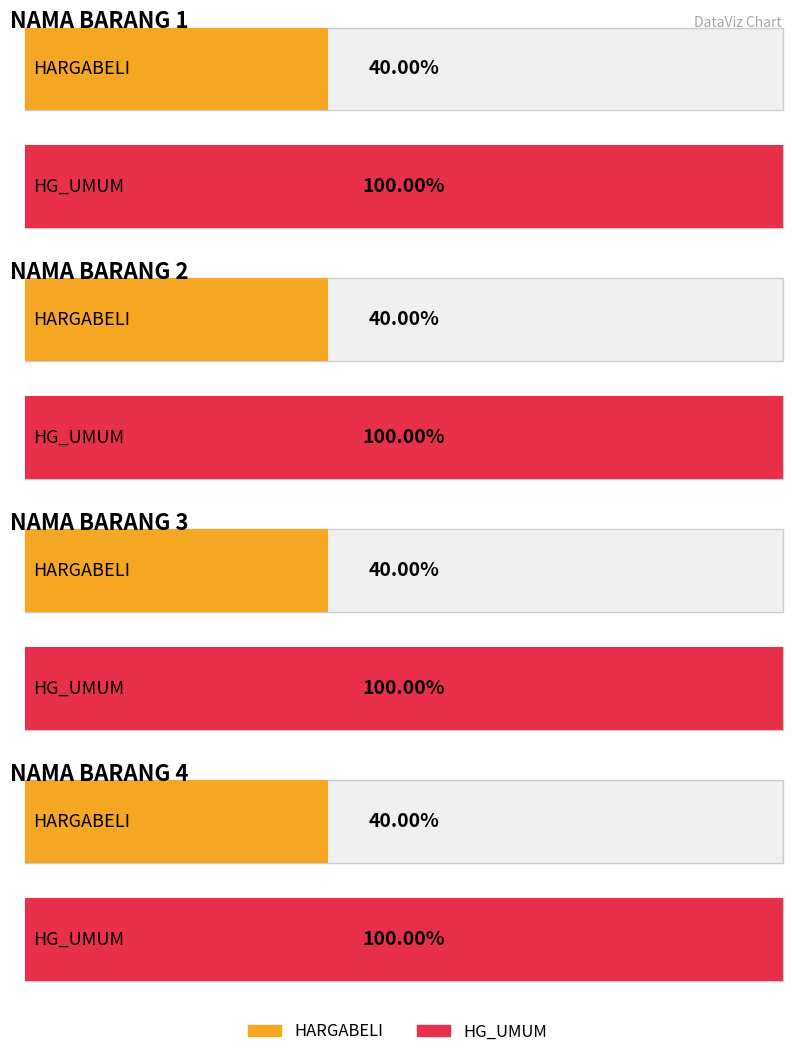

The HG_RESELLER series shows 910 at NAMA BARANG 3. True or false?

False